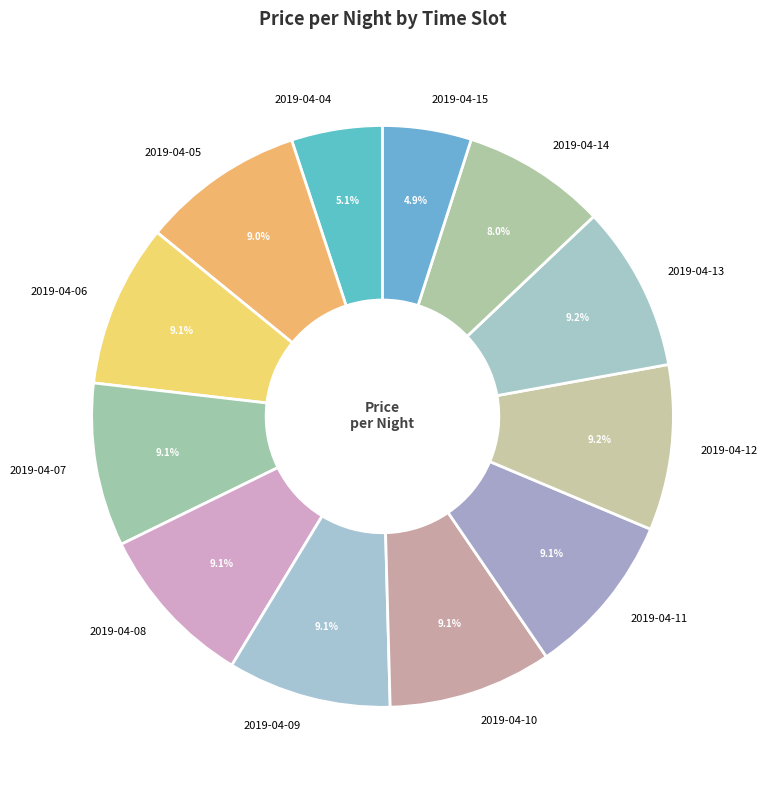

Count the number of slices in the pie.

12